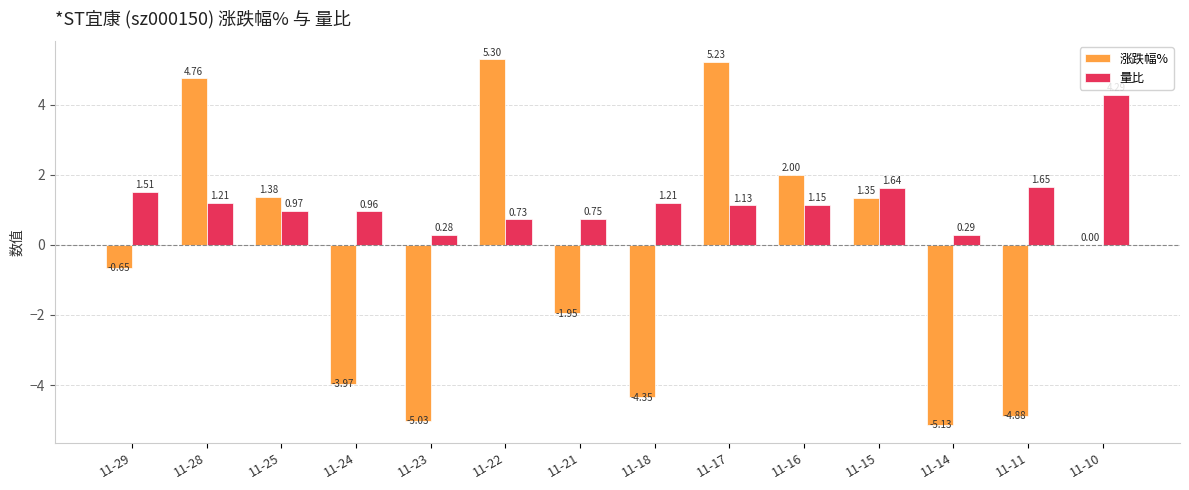

Between 11-18 and 11-16, which series saw the biggest shift?

涨跌幅%